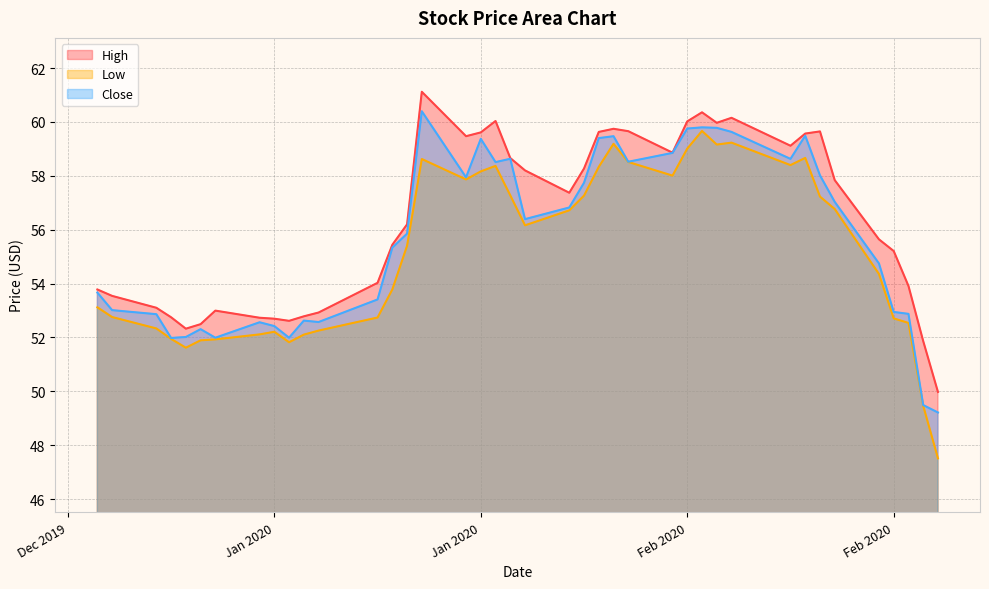

What are all the series names shown in the legend?

High, Low, Close